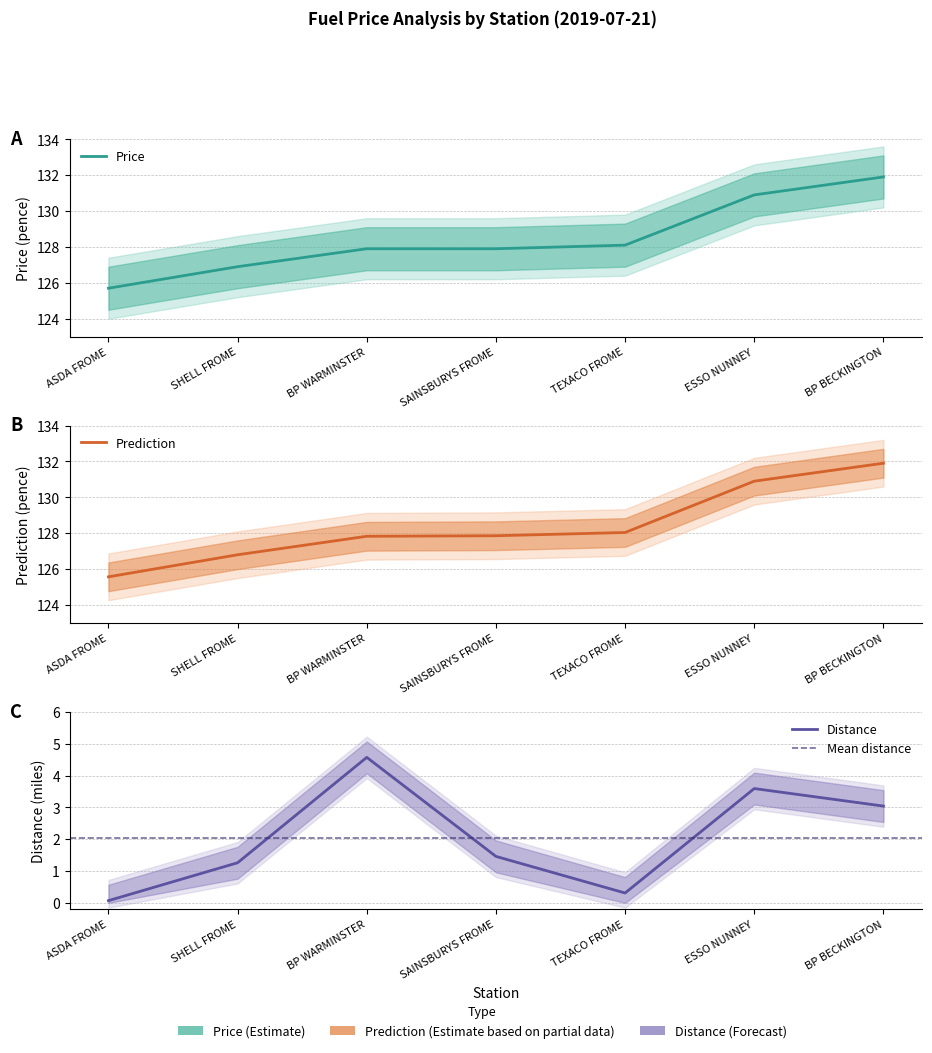

What is the smallest value displayed?

0.1